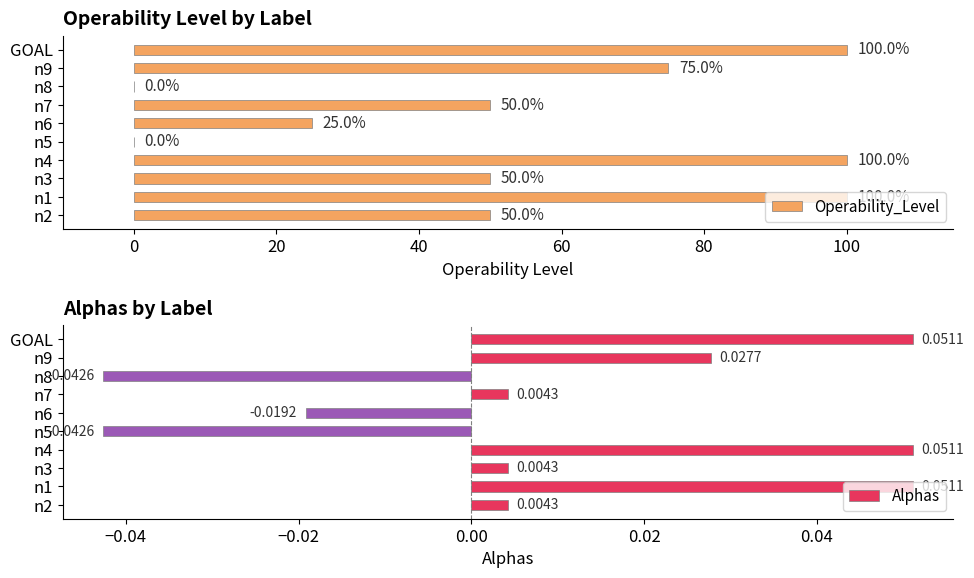

What is the difference between the Operability_Level values at n8 and n9?

75.0